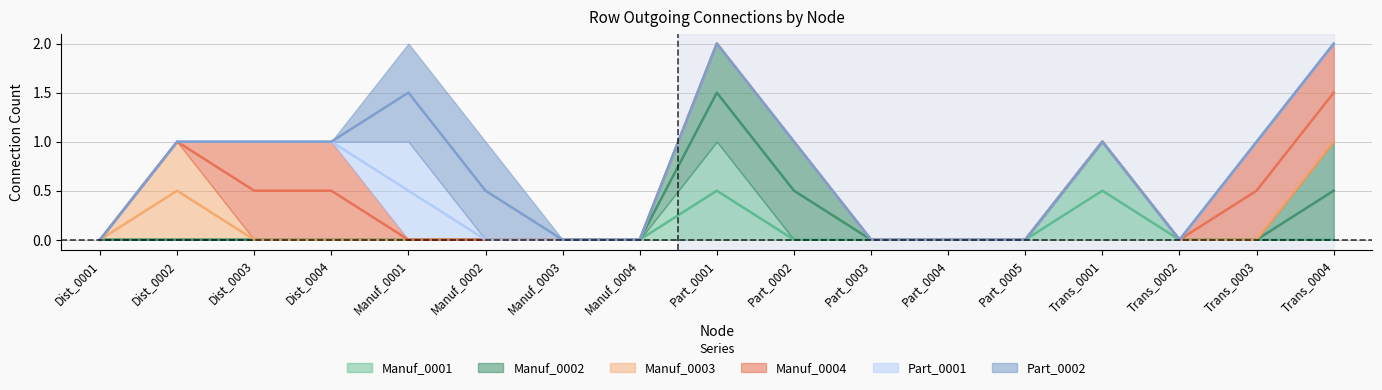

What are all the series names shown in the legend?

Manuf_0001, Manuf_0002, Manuf_0003, Manuf_0004, Part_0001, Part_0002